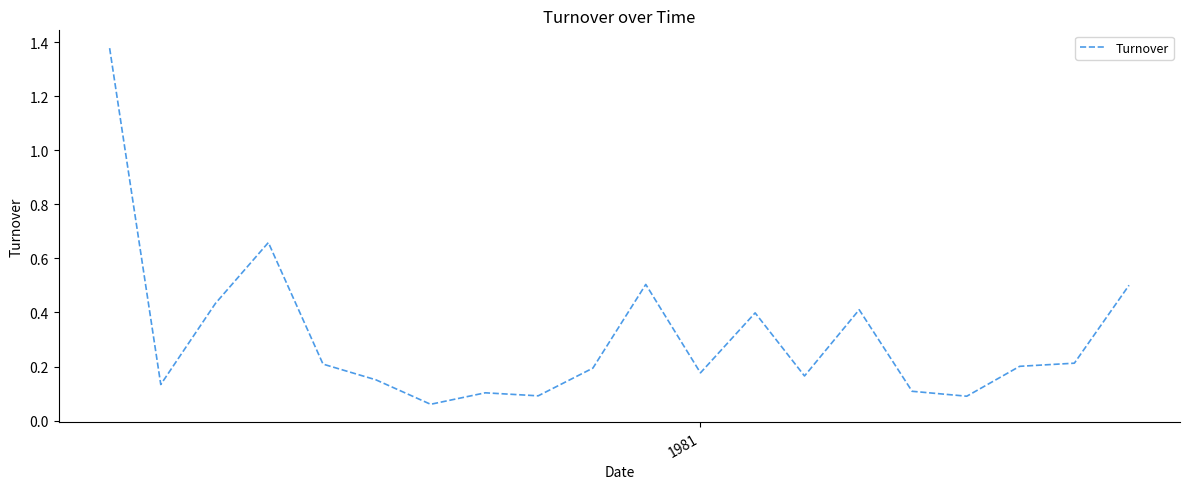

What is the difference between the maximum and minimum values?

1.3